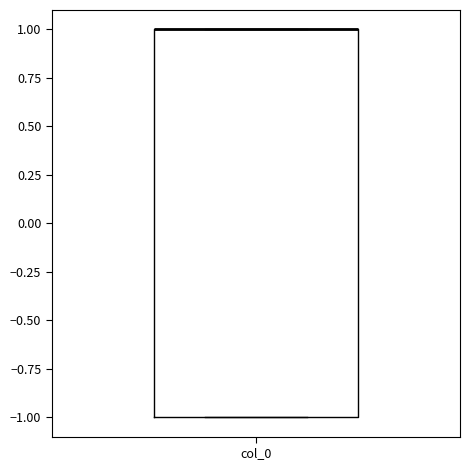

Transcribe this box plot: give where the median line is, the range the box spans, and where the two whiskers end, as read against the y-axis. The values are not printed on the chart, so give them approximately, as read against the axis.

median 1 (drawn on the box's upper edge), box -1 to 1, whiskers -1 to 1